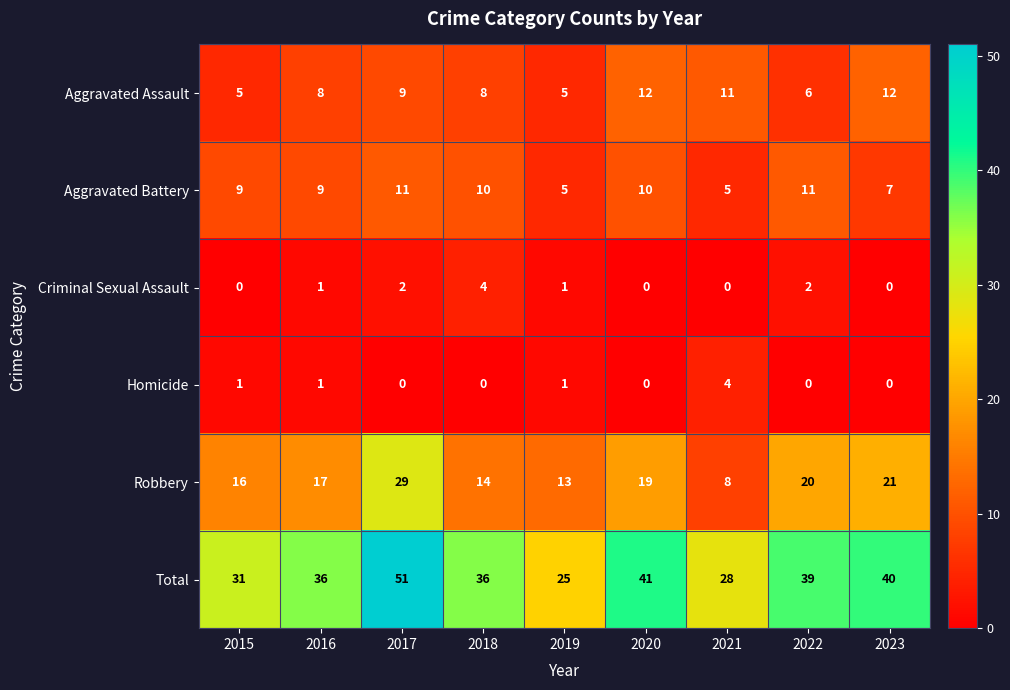

The value of Robbery at 2021 is 3. True or false?

False